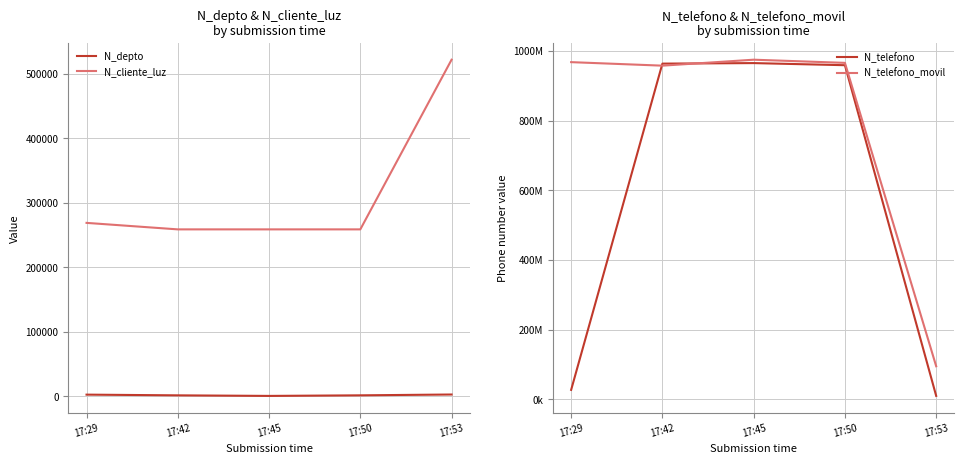

At which category is the sum across all series the highest?

17:45